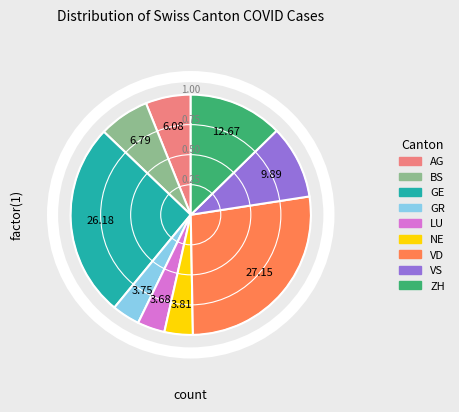

Which category has the smallest portion of the pie?

LU